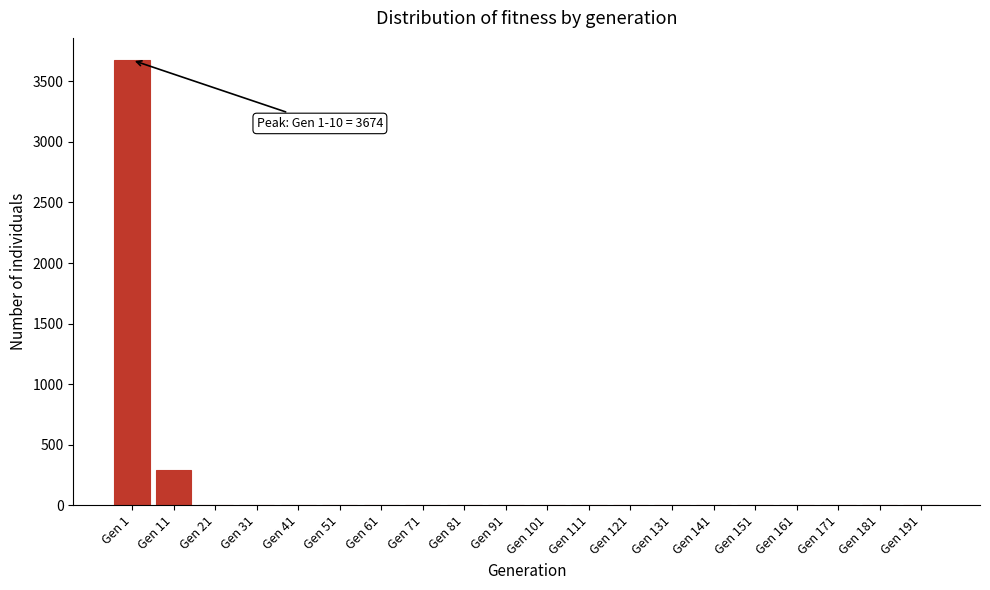

Reading left to right, transcribe all the data shown in this chart.

Gen 1=3674	Gen 11=294	Gen 21=0	Gen 31=0	Gen 41=0	Gen 51=0	Gen 61=0	Gen 71=0	Gen 81=0	Gen 91=0	Gen 101=0	Gen 111=0	Gen 121=0	Gen 131=0	Gen 141=0	Gen 151=0	Gen 161=0	Gen 171=0	Gen 181=0	Gen 191=0